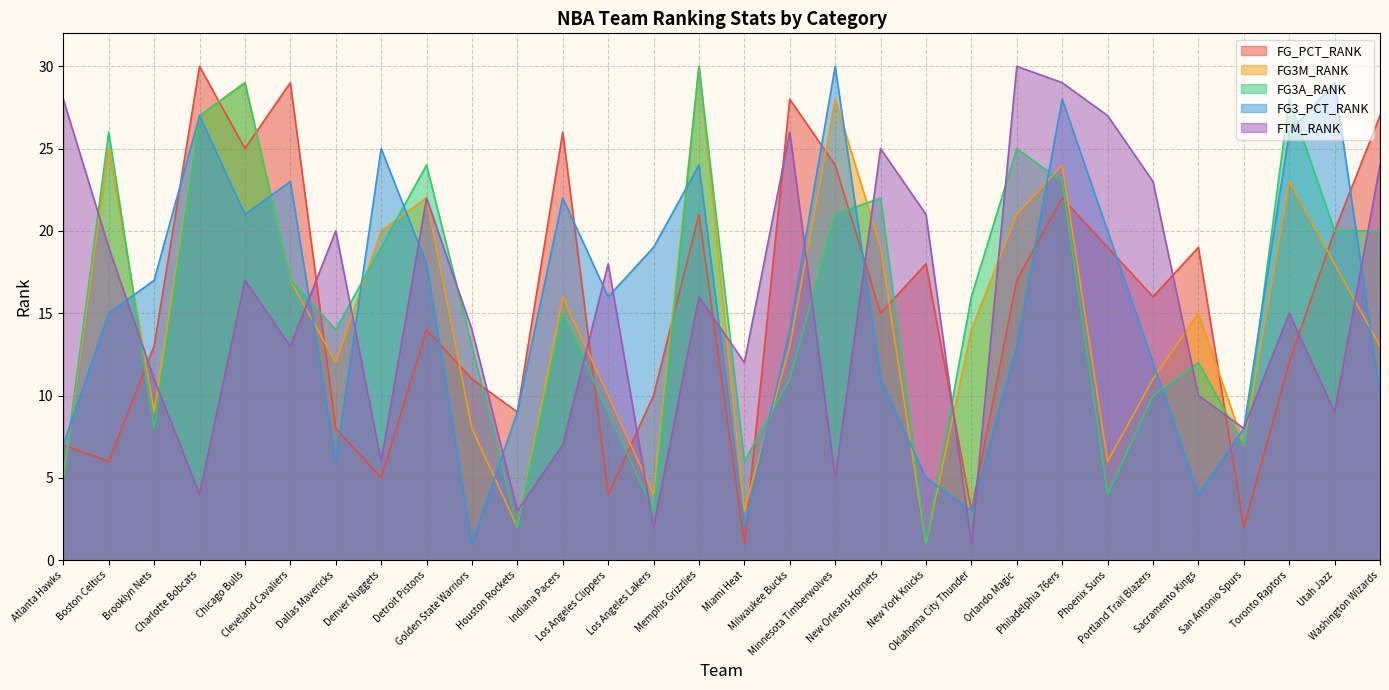

What is the difference between the highest and lowest values at Boston Celtics?

20